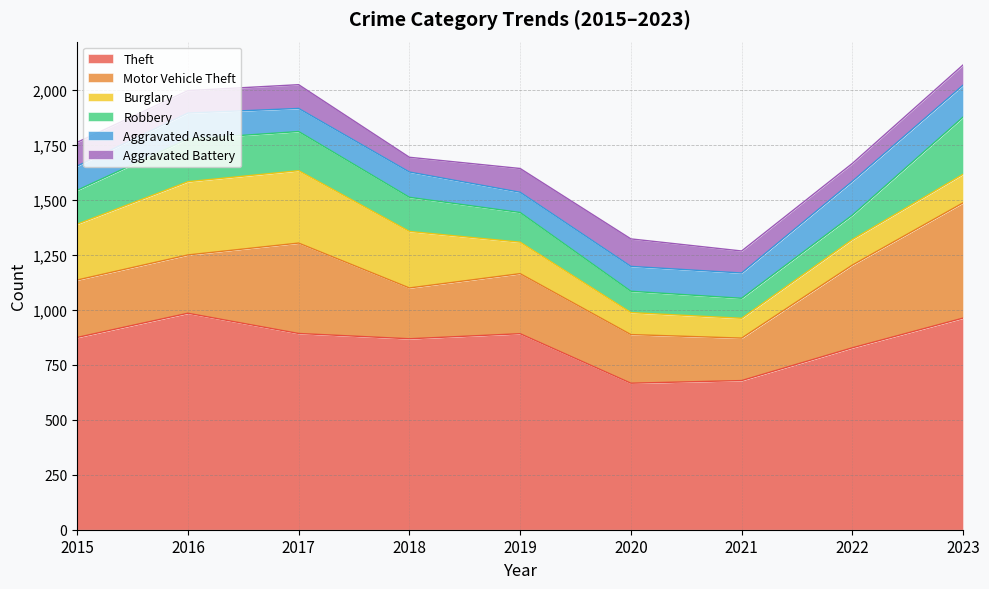

Does the chart have visible grid lines?

Yes